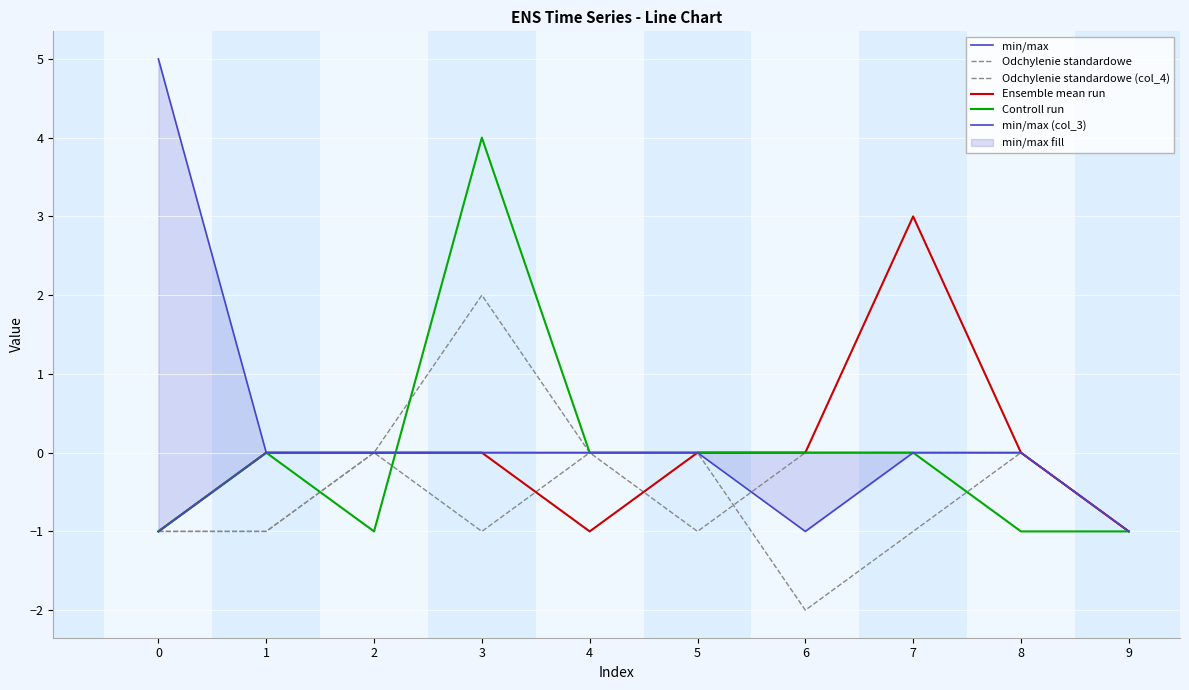

How many positive values does the Ensemble mean run series have?

1